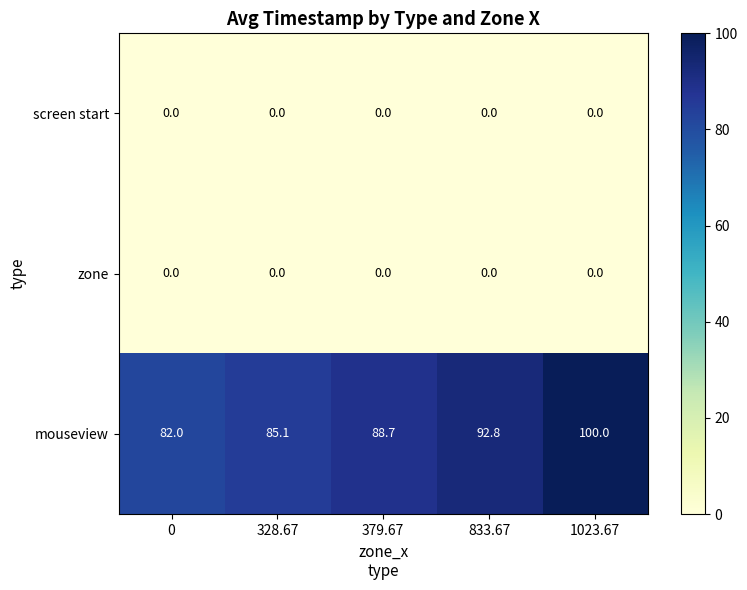

What is the difference between the highest and lowest values at 328.67?

85.1